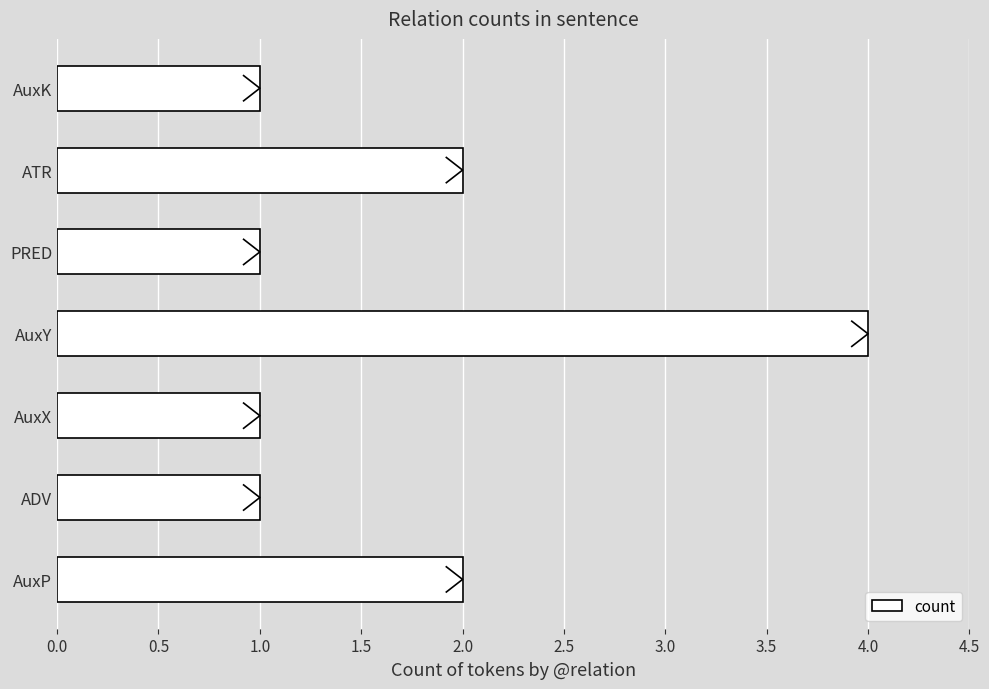

Is it true that count equals 2 at AuxY?

False